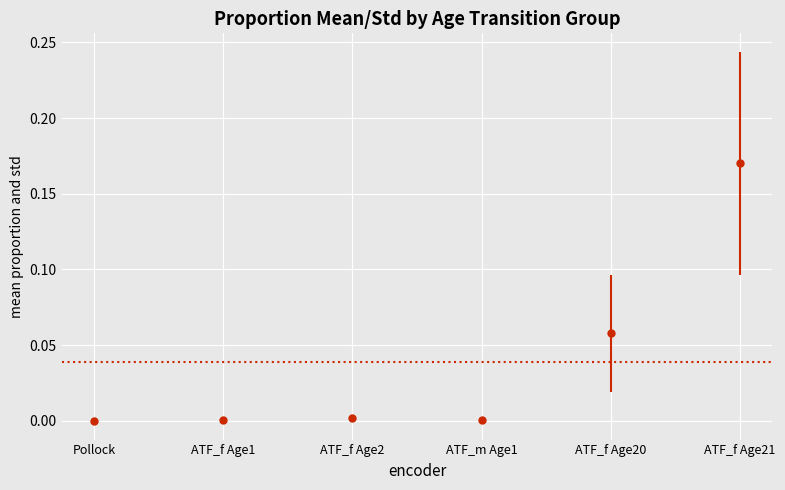

How many values in the Length_19 series exceed 0?

5